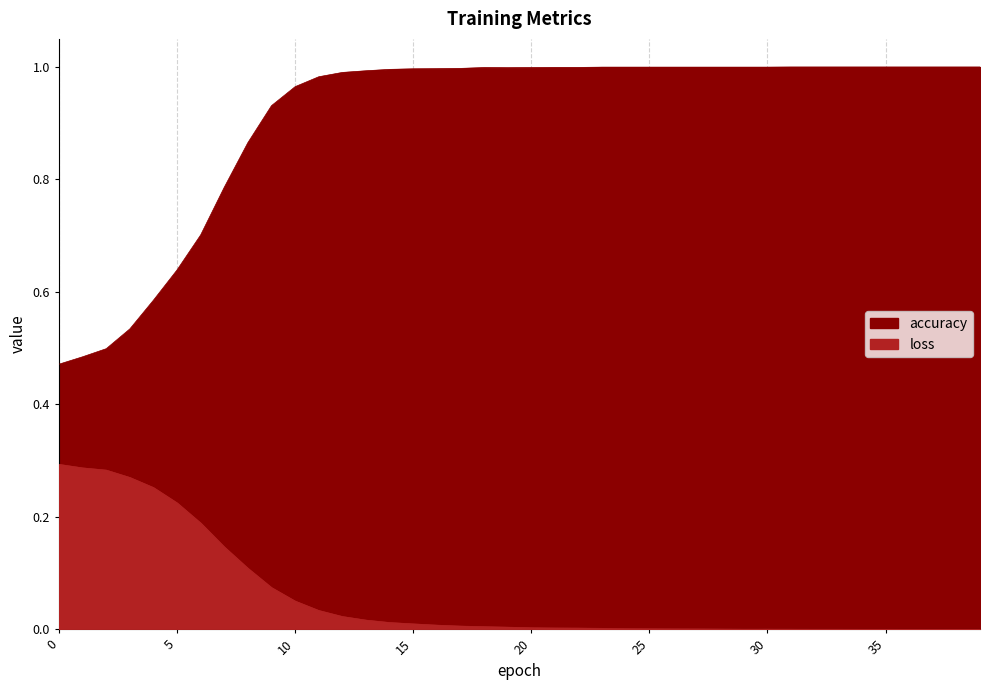

Reading left to right, extract all data points from this chart.

loss: 0.3	0.3	0.3	0.3	0.3	0.2	0.2	0.1	0.1	0.1	0.1	0.0	0.0	0.0	0.0	0.0	0.0	0.0	0.0	0.0	0.0	0.0	0.0	0.0	0.0	0.0	0.0	0.0	0.0	0.0	0.0	0.0	0.0	0.0	0.0	0.0	0.0	0.0	0.0	0.0
accuracy: 0.5	0.5	0.5	0.5	0.6	0.6	0.7	0.8	0.9	0.9	1.0	1.0	1.0	1.0	1.0	1.0	1.0	1.0	1.0	1.0	1.0	1.0	1.0	1.0	1.0	1.0	1.0	1.0	1.0	1.0	1.0	1.0	1.0	1.0	1.0	1.0	1.0	1.0	1.0	1.0